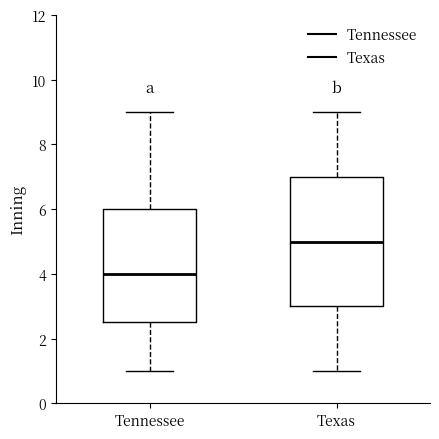

Comparing the boxes themselves (not the whiskers), which one is the tallest?

Texas